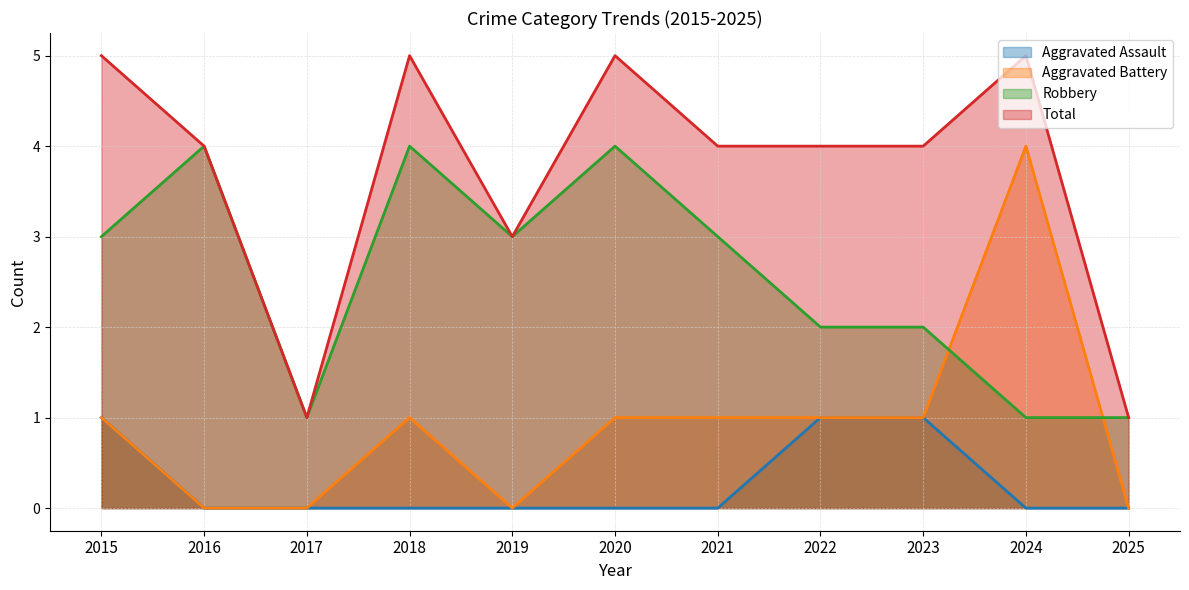

The value of Aggravated Battery at 2019 is 0. True or false?

True